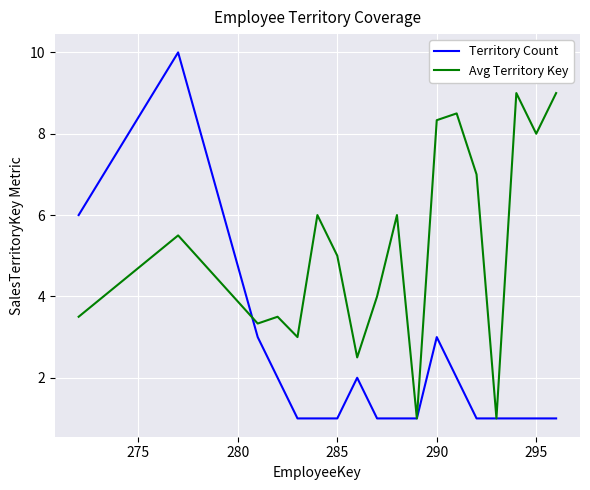

Which series has the largest range (max minus min)?

Territory Count